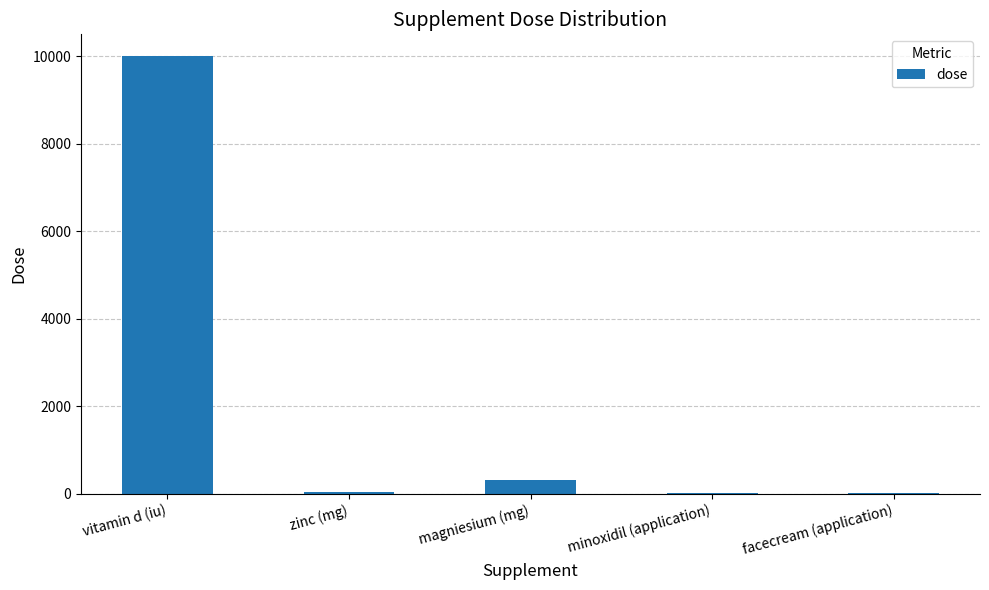

How many categories are shown in the chart?

5